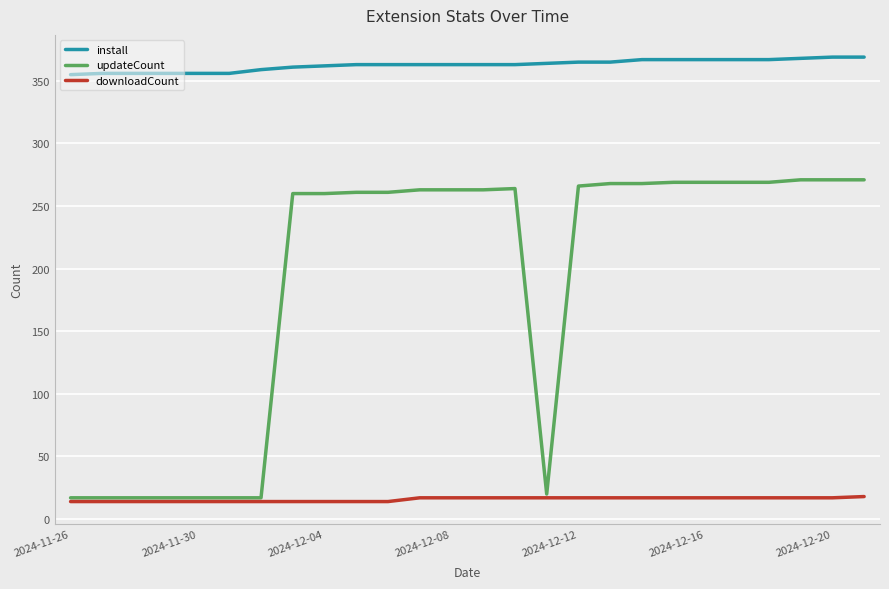

Which series has the largest total across all categories?

install